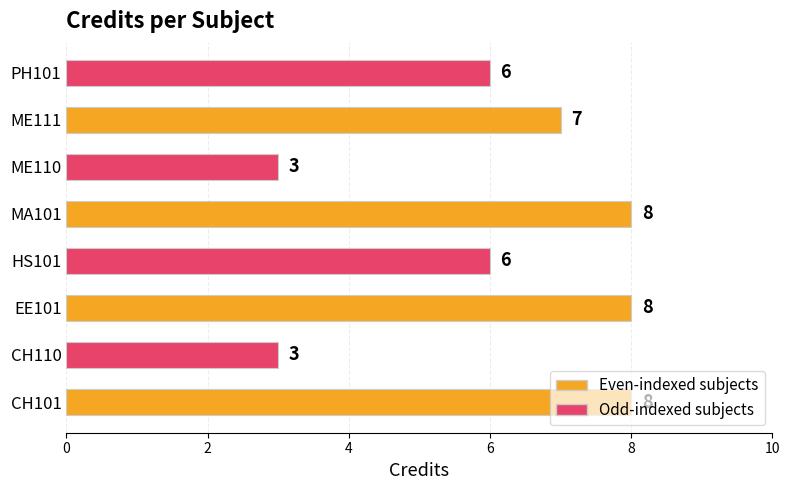

What is the sum of all values?

49